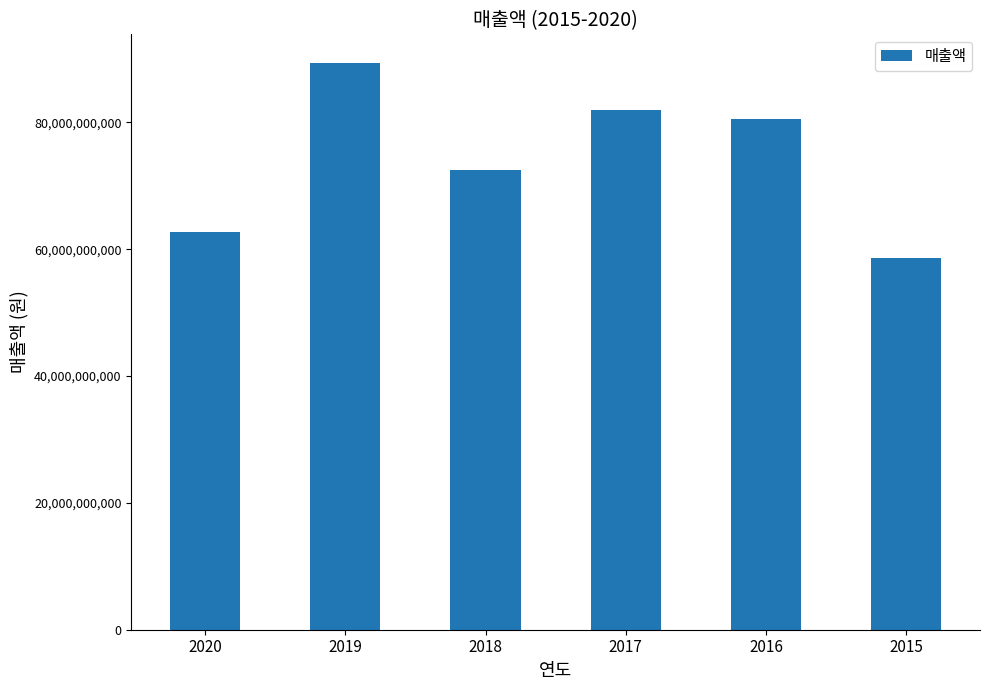

Where is the data nearest to the value 74020532118?

2018